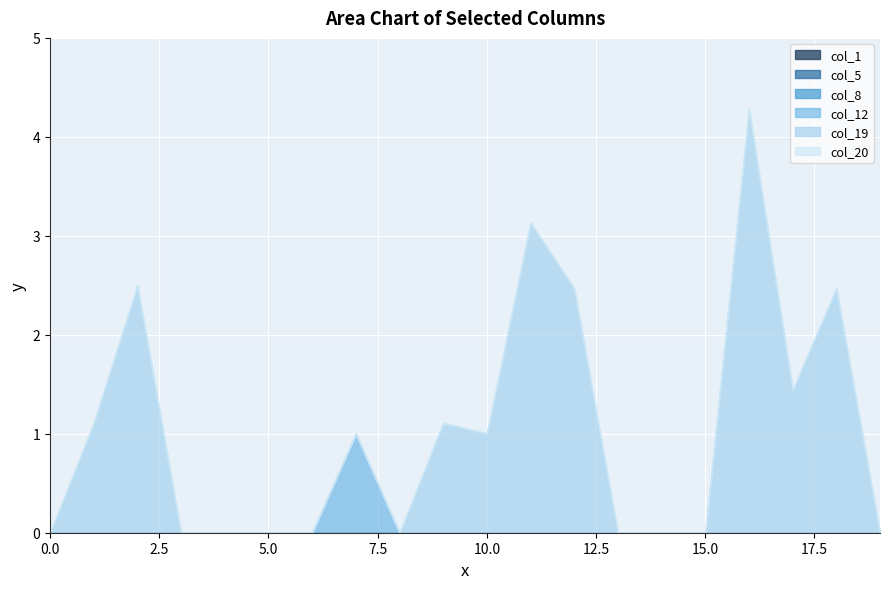

True or false: col_8 and col_19 cross at least once.

False